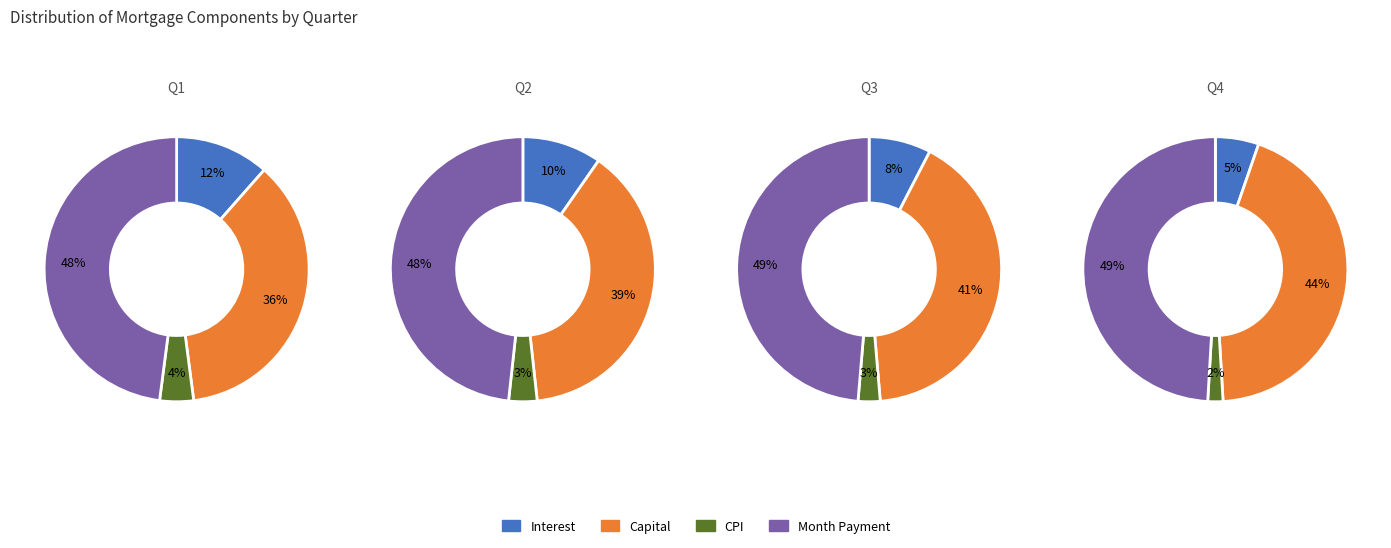

Rank the series at cpi from highest to lowest value.

month_payment, capital, interest, cpi